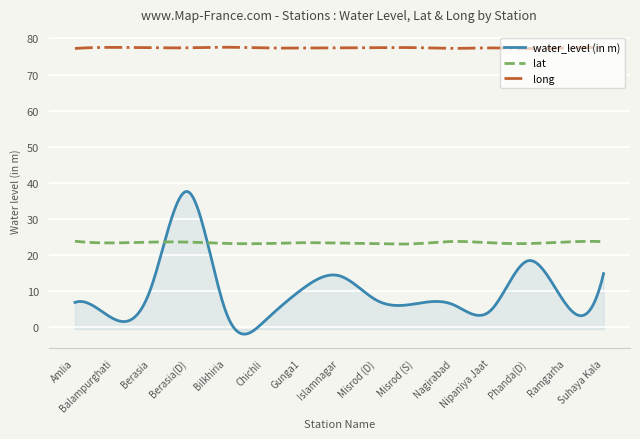

Rank the series by their average value, from lowest to highest.

water_level (in m), lat, long